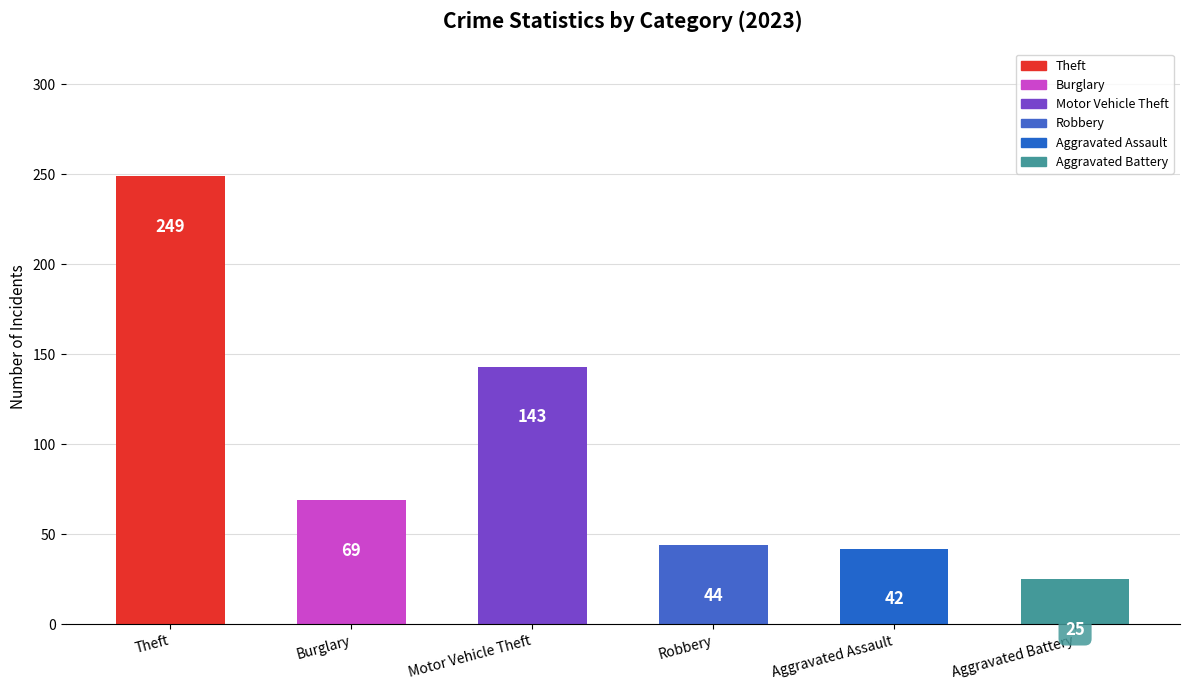

Read the value at Motor Vehicle Theft, to the nearest 10.

140